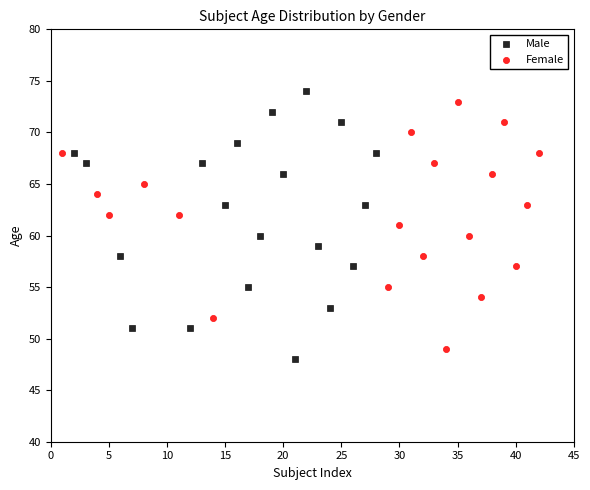

What are all the series names shown in the legend?

Male, Female